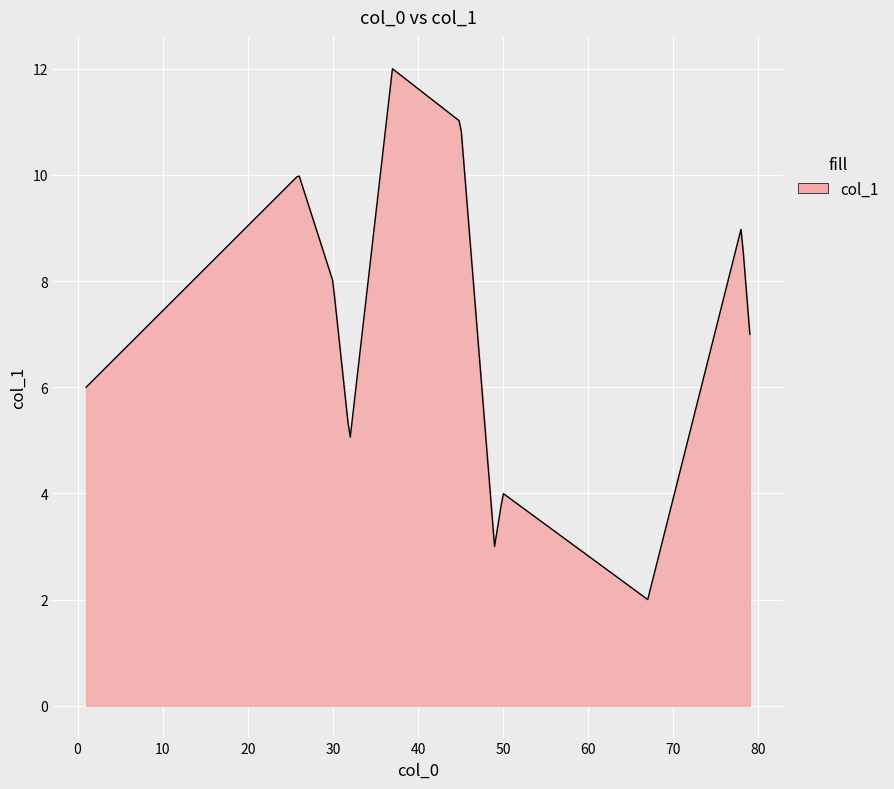

Does the chart have visible grid lines?

Yes